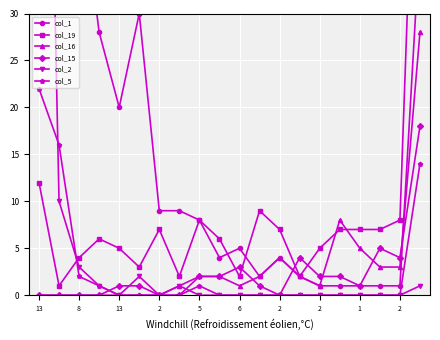

What are all the series names shown in the legend?

col_1, col_19, col_16, col_15, col_2, col_5